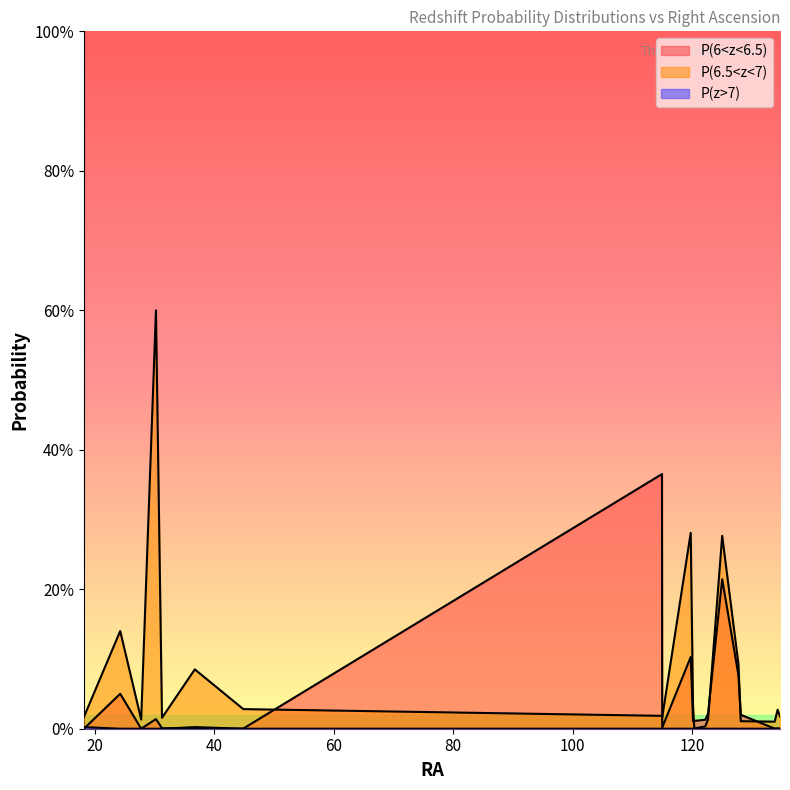

Does the chart display data point markers on the line(s)?

No